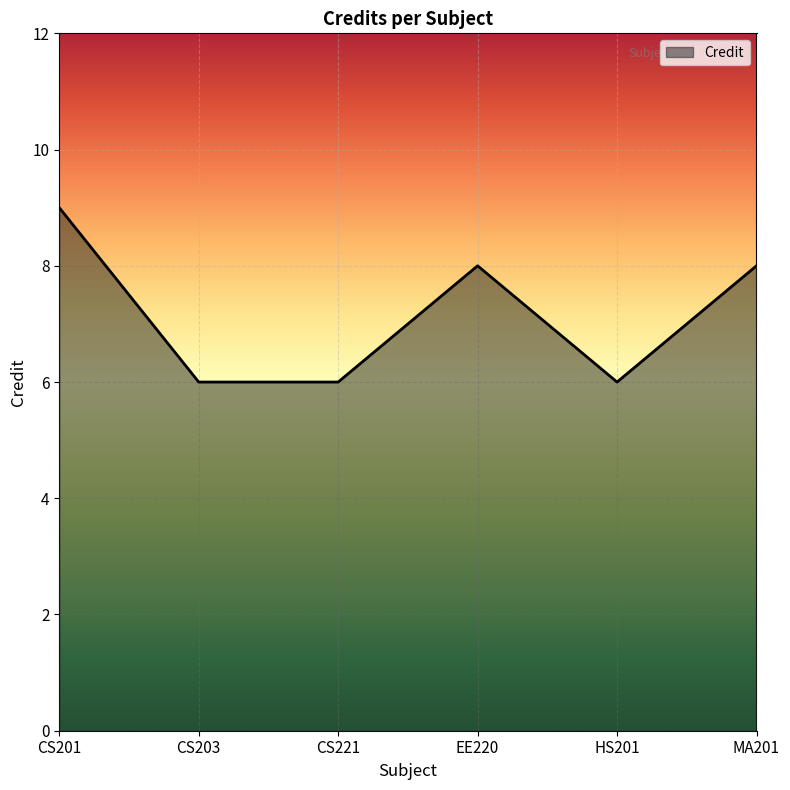

What is the sum of all values?

43